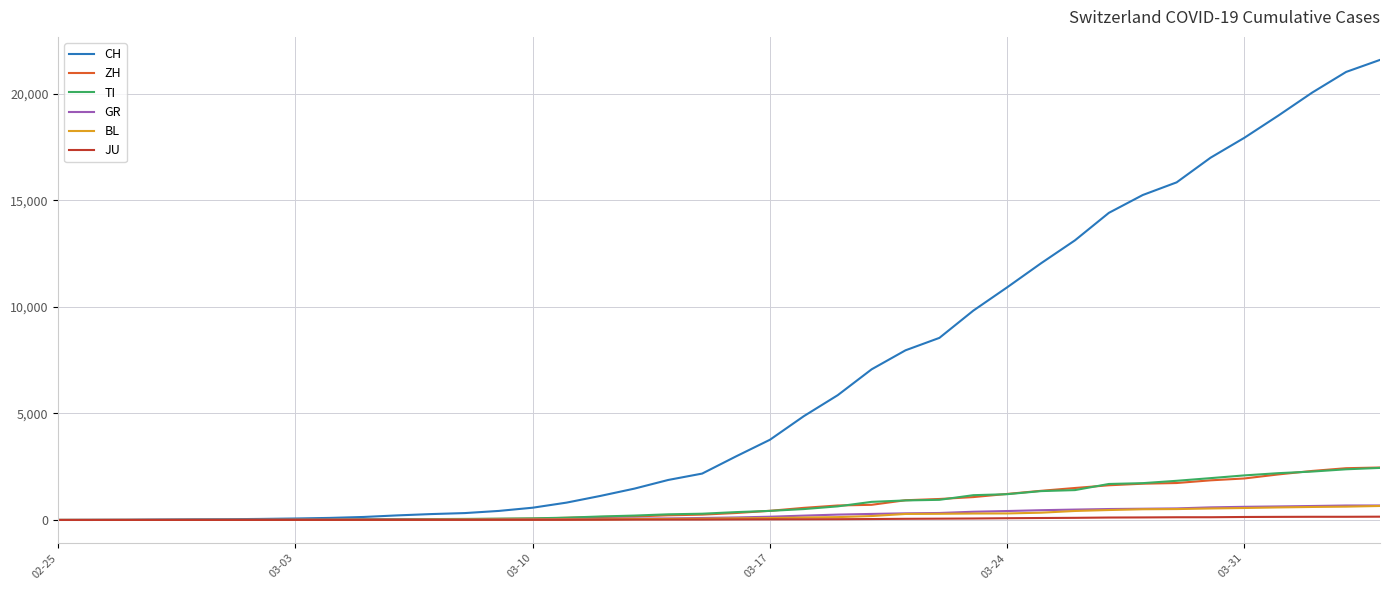

Which series has the widest spread of values?

CH